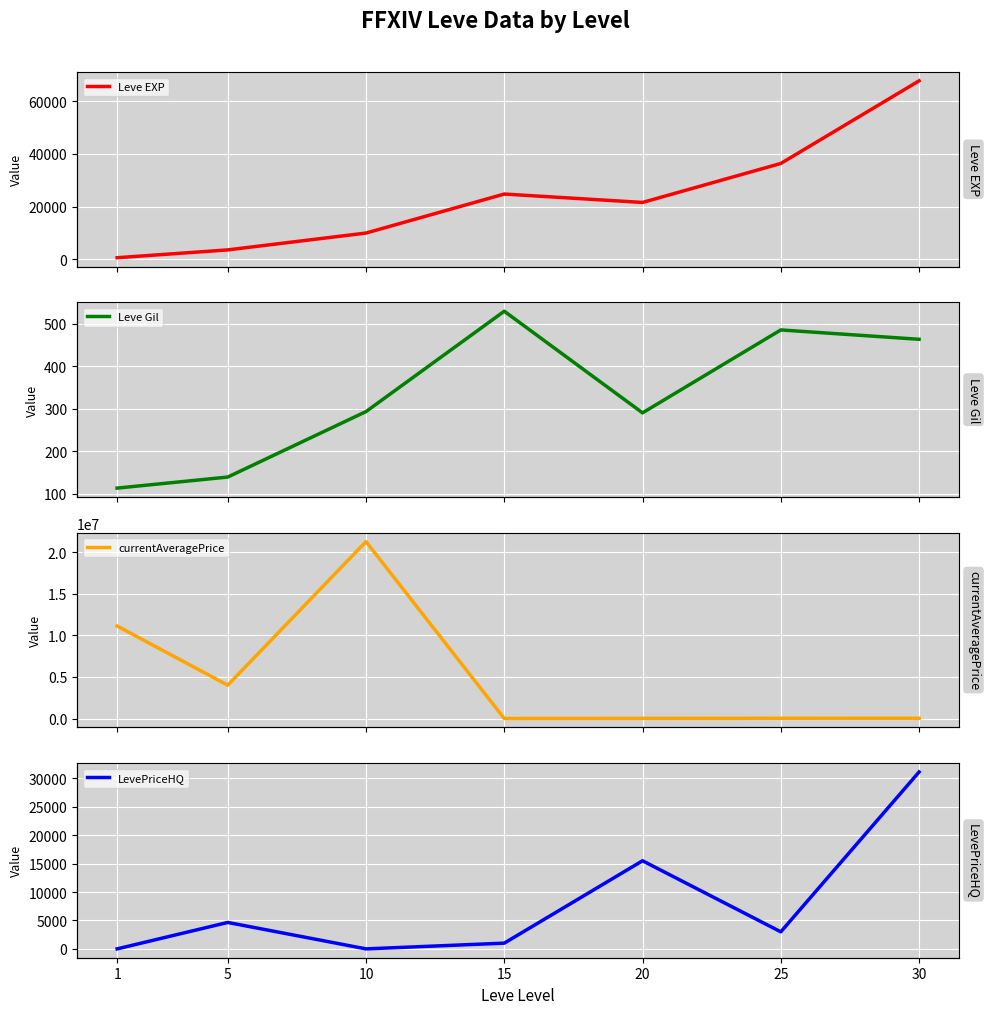

What value does the LevePriceHQ series have at 20?

15500.0